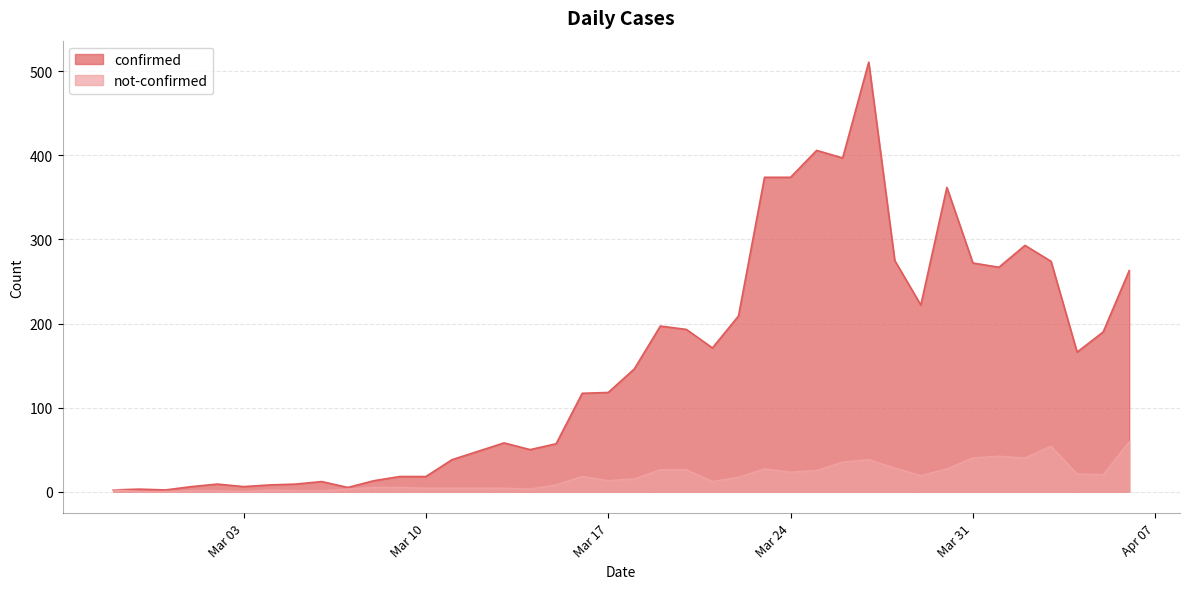

What is the average value of the confirmed series?

154